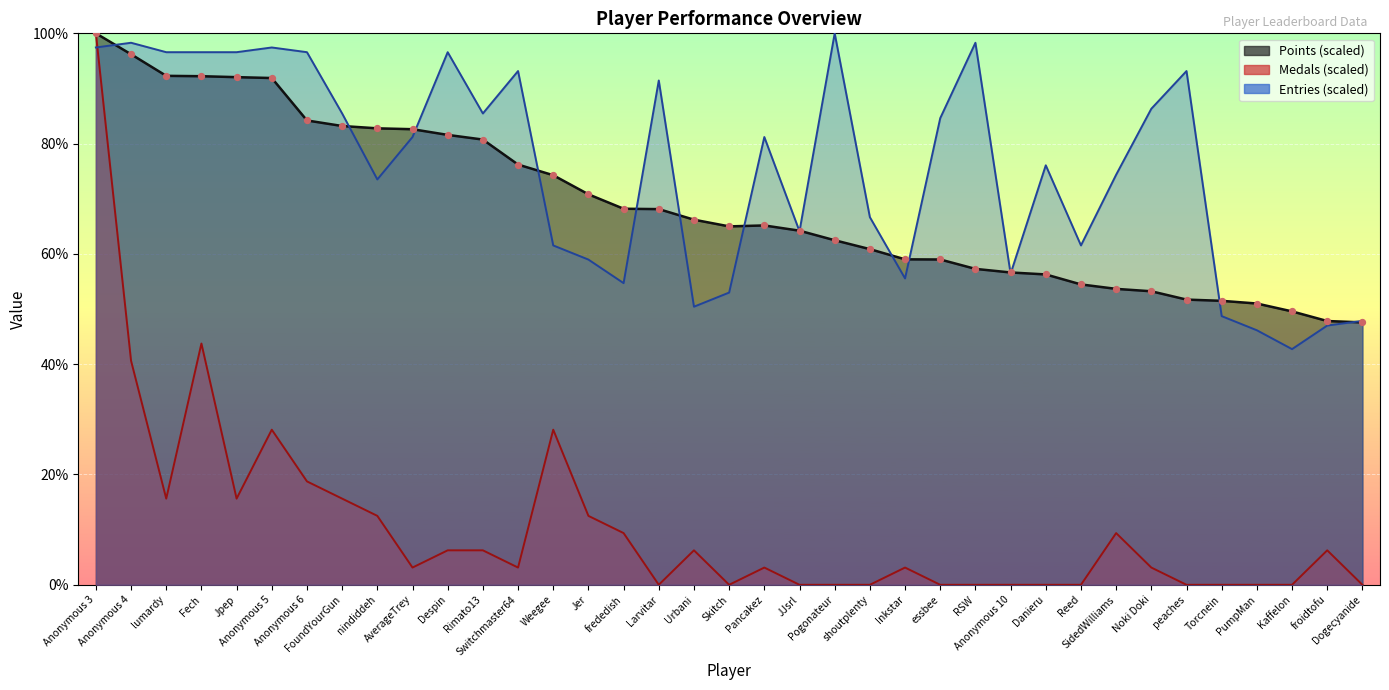

Which series contains the highest Y value?

Points